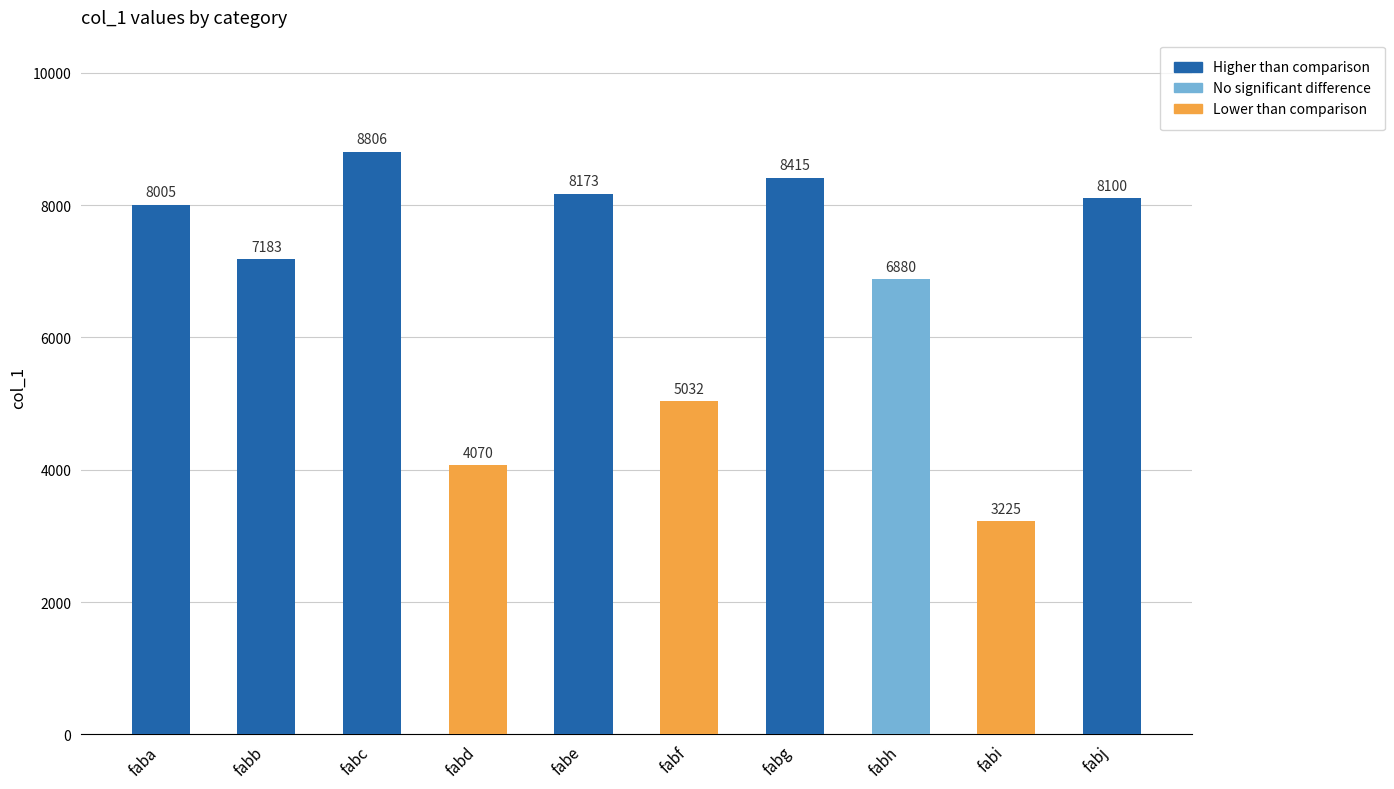

Which category has the lowest value across all series?

fabi